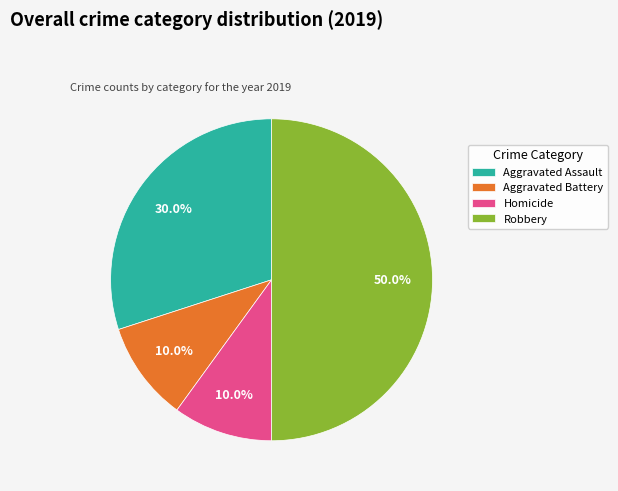

Does Homicide represent more than half of the total?

No